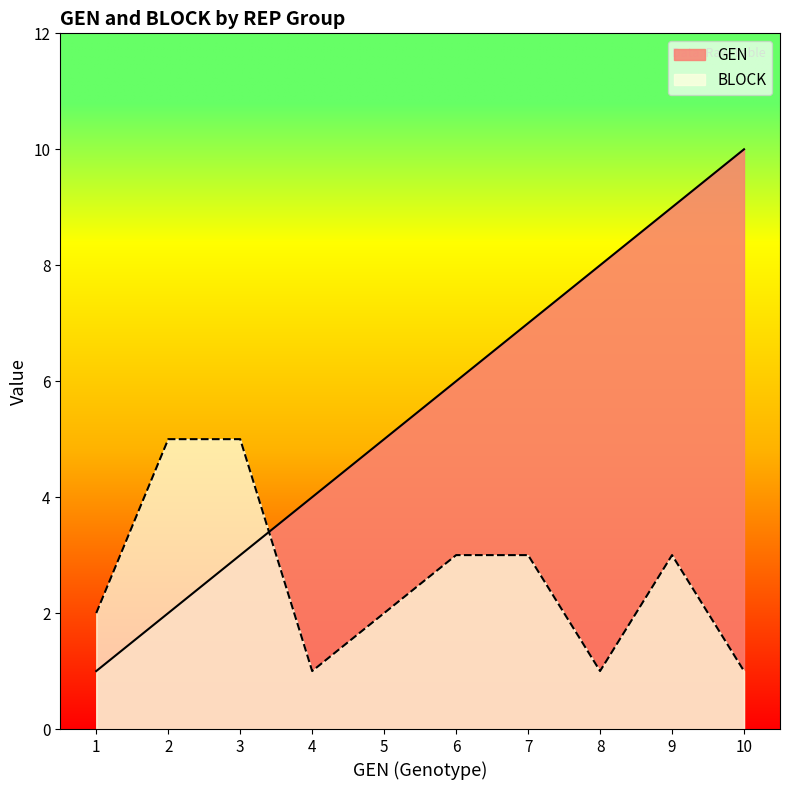

True or false: GEN and BLOCK intersect in this chart.

True